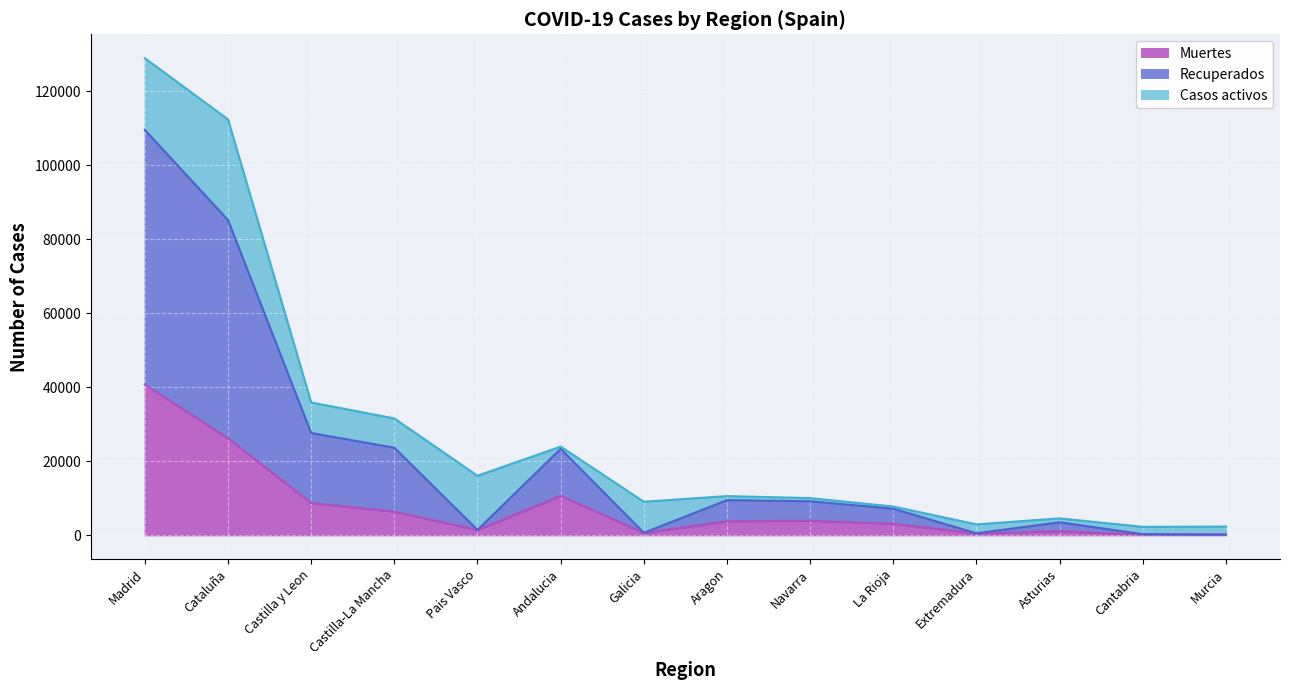

Between Pais Vasco and Murcia, which is larger?

Pais Vasco